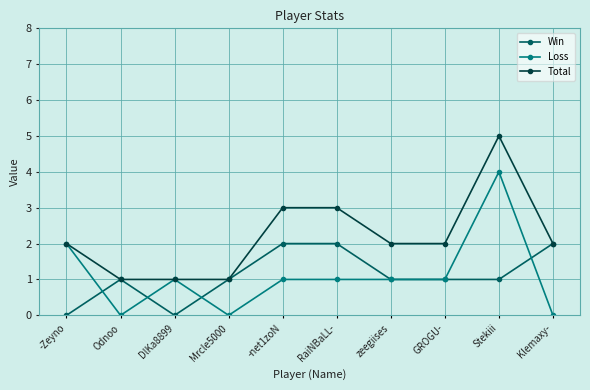

Reading left to right, what are all the values shown in this chart?

Win: -Zeyno=0	Odnoo=1	DlKa8899=0	Mrcle5000=1	-net1zoN=2	RaiNBaLL-=2	zeegiises=1	GROGU-=1	Stekiii=1	Klemaxy-=2
Loss: -Zeyno=2	Odnoo=0	DlKa8899=1	Mrcle5000=0	-net1zoN=1	RaiNBaLL-=1	zeegiises=1	GROGU-=1	Stekiii=4	Klemaxy-=0
Total: -Zeyno=2	Odnoo=1	DlKa8899=1	Mrcle5000=1	-net1zoN=3	RaiNBaLL-=3	zeegiises=2	GROGU-=2	Stekiii=5	Klemaxy-=2